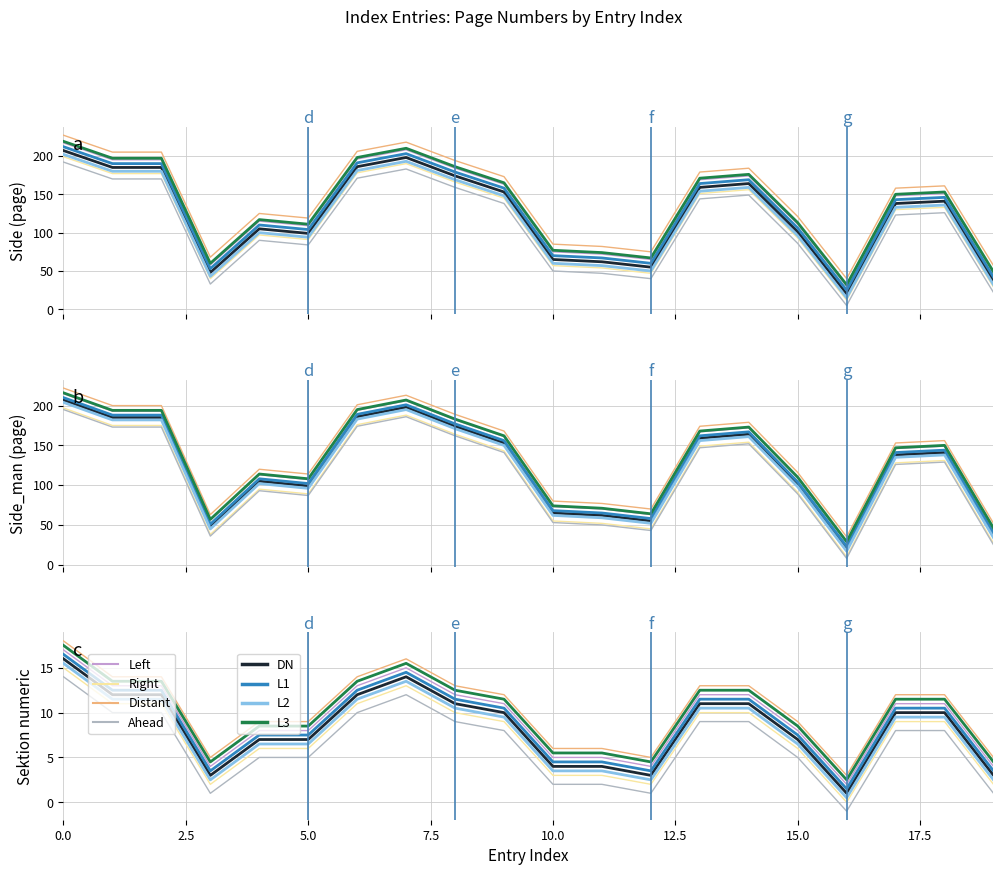

In Side, how many points are lower than both neighbors (excluding endpoints)?

4